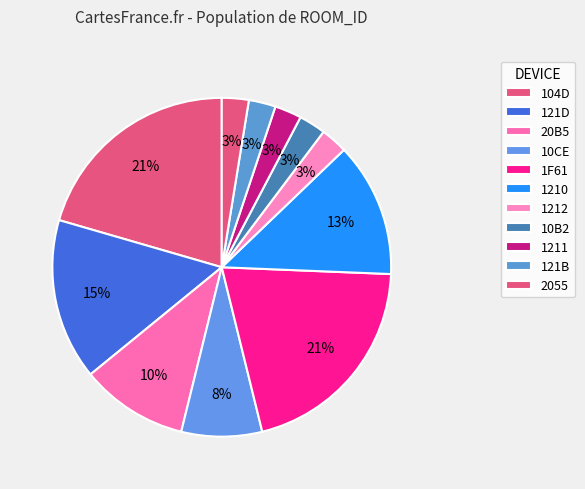

How many slices are in this pie chart?

11